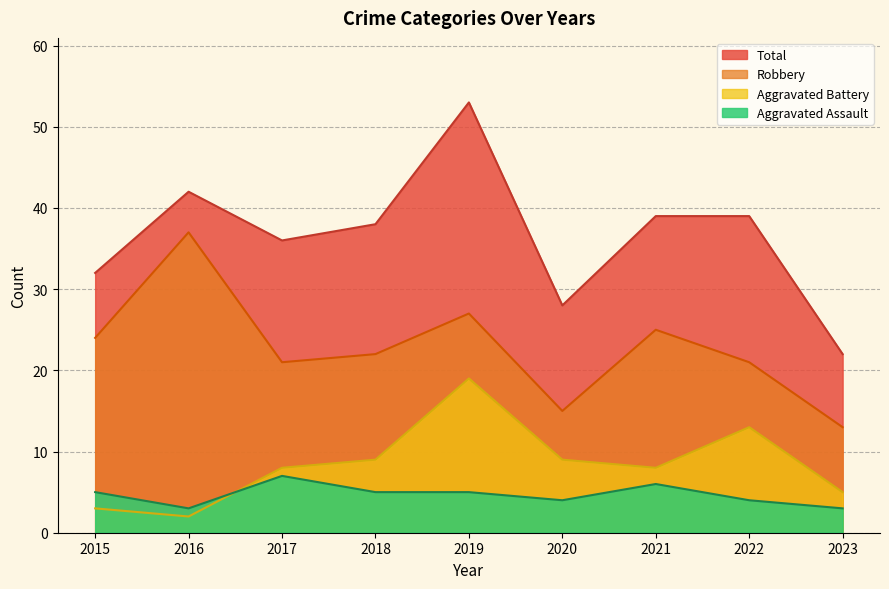

What is the difference between the highest and lowest values at 2018?

33